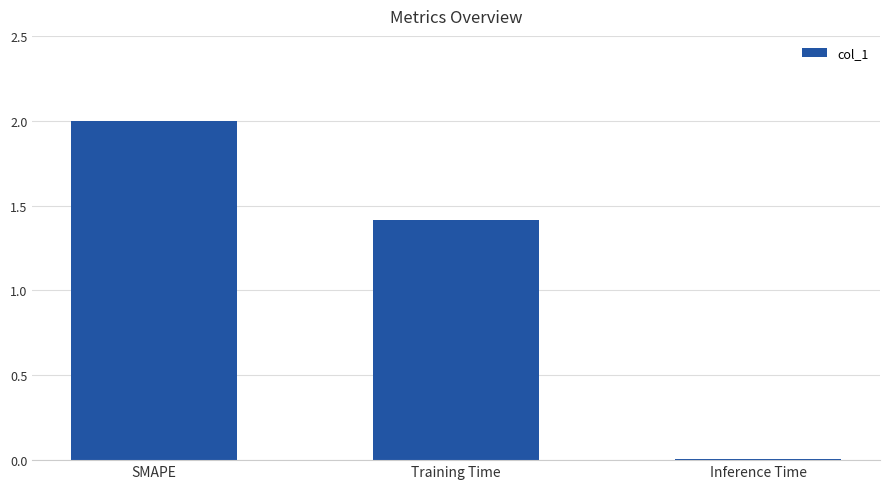

What is the label of the 2nd bar from the right?

Training Time